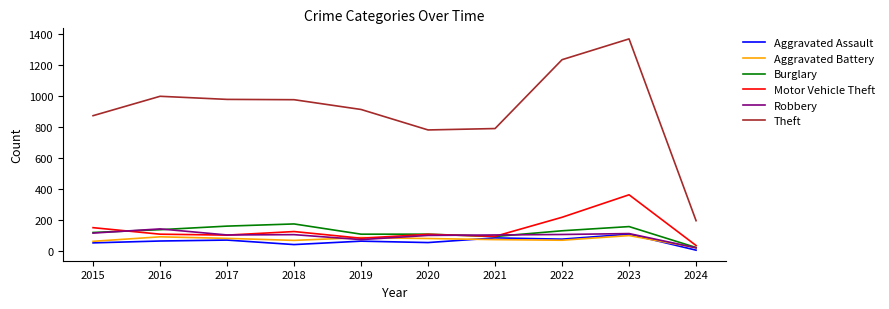

At which category is the sum across all series the highest?

2023